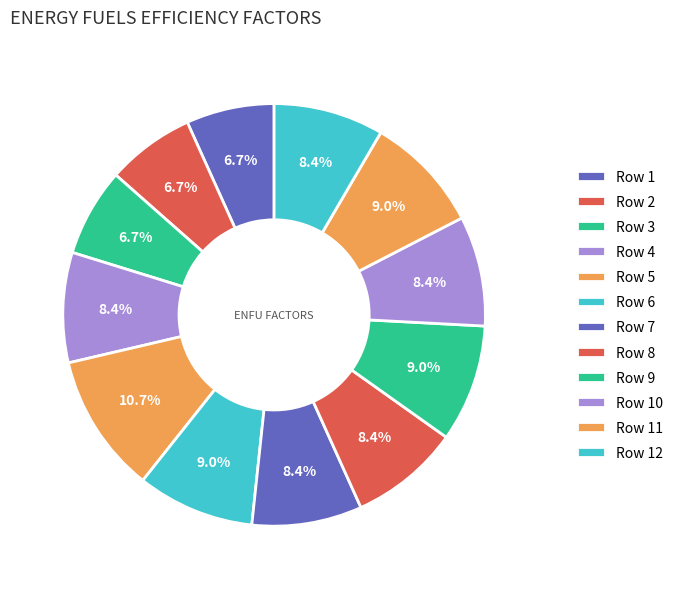

To the nearest percent, what portion does Row 5 represent?

11%